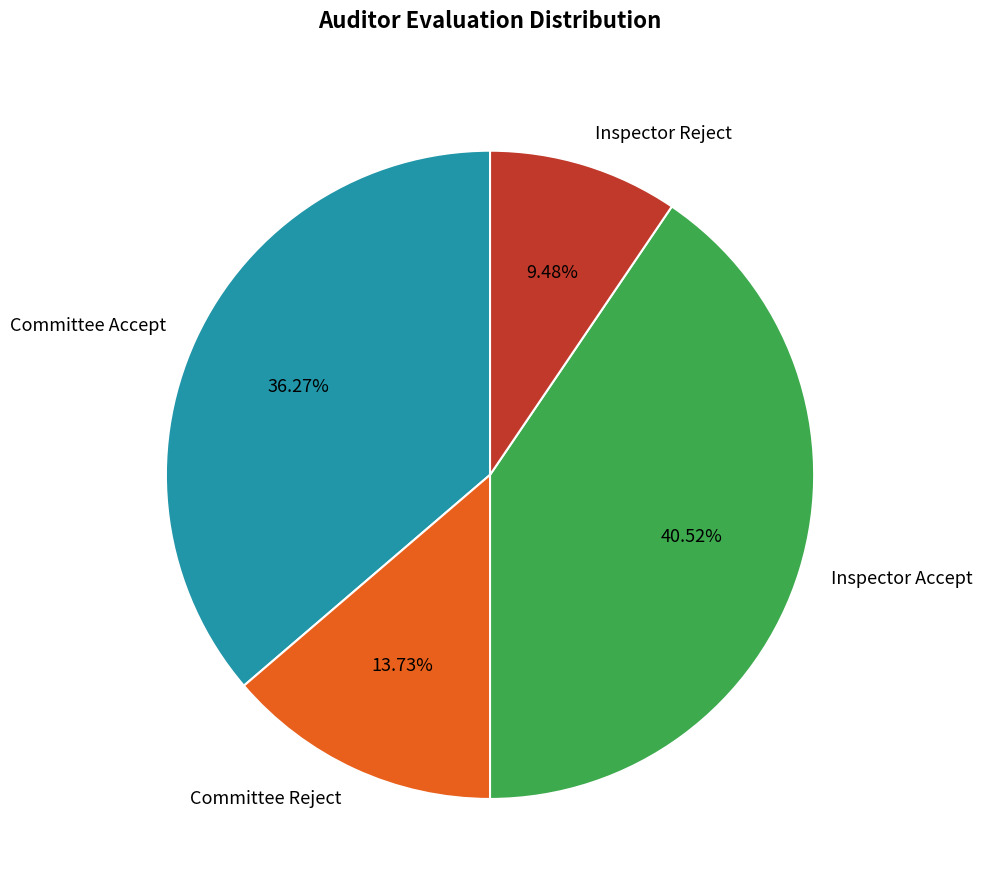

To the nearest percent, what is the combined percentage of Inspector Accept and Committee Accept?

77%